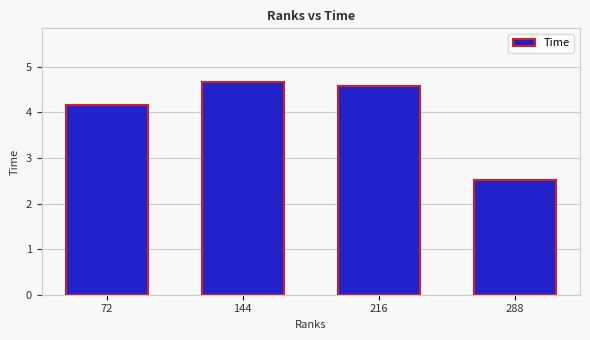

What is the sum of the values at 72 and 216?

8.7